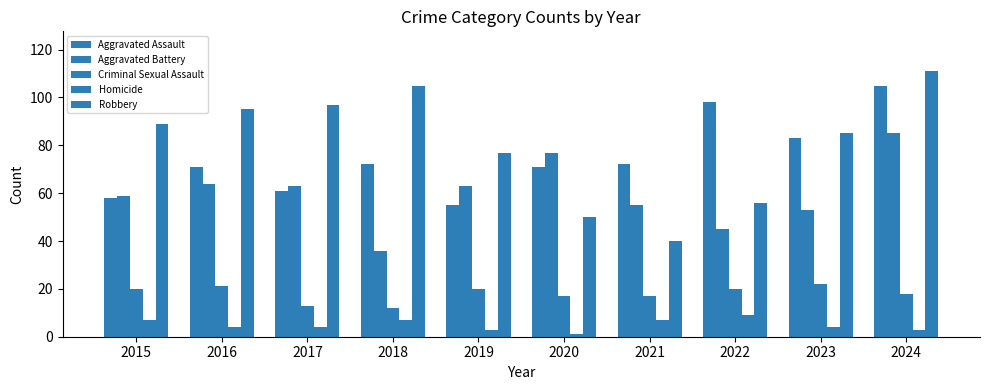

Are the bars horizontal?

No